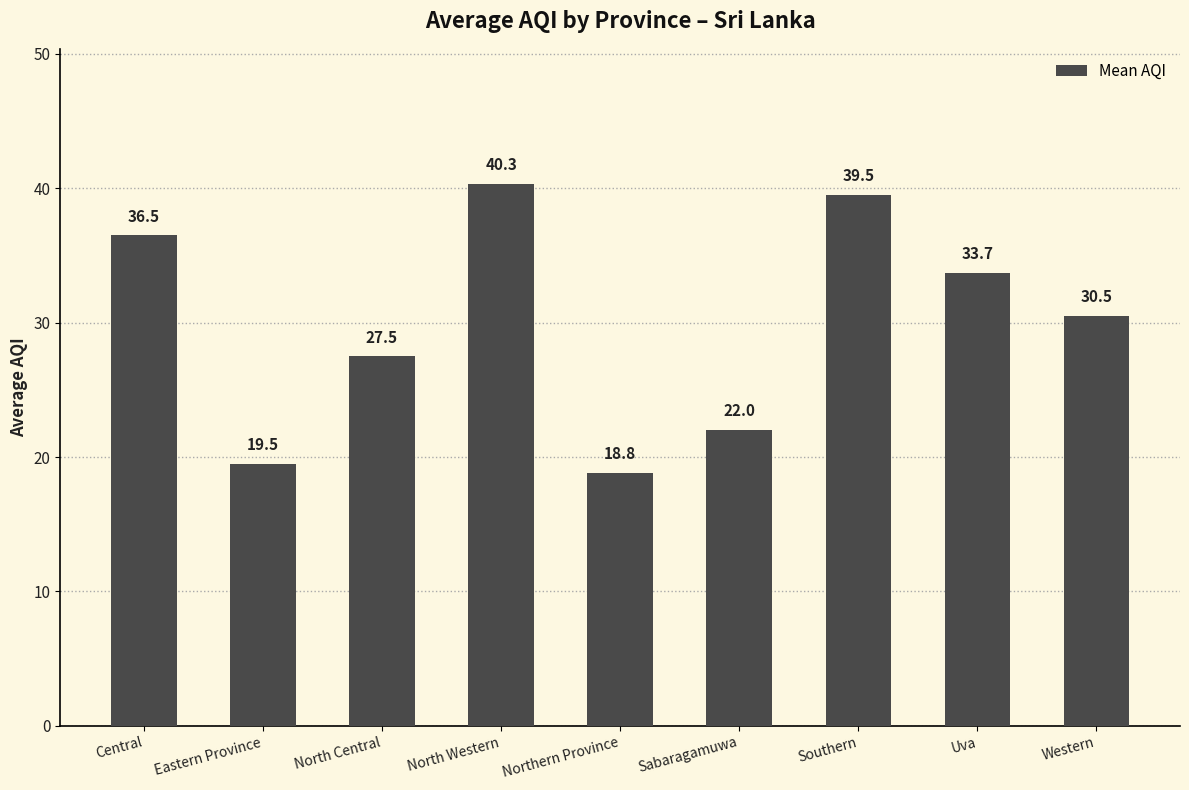

Reading right to left, list all the values displayed in this chart.

30.5	33.7	39.5	22.0	18.8	40.3	27.5	19.5	36.5